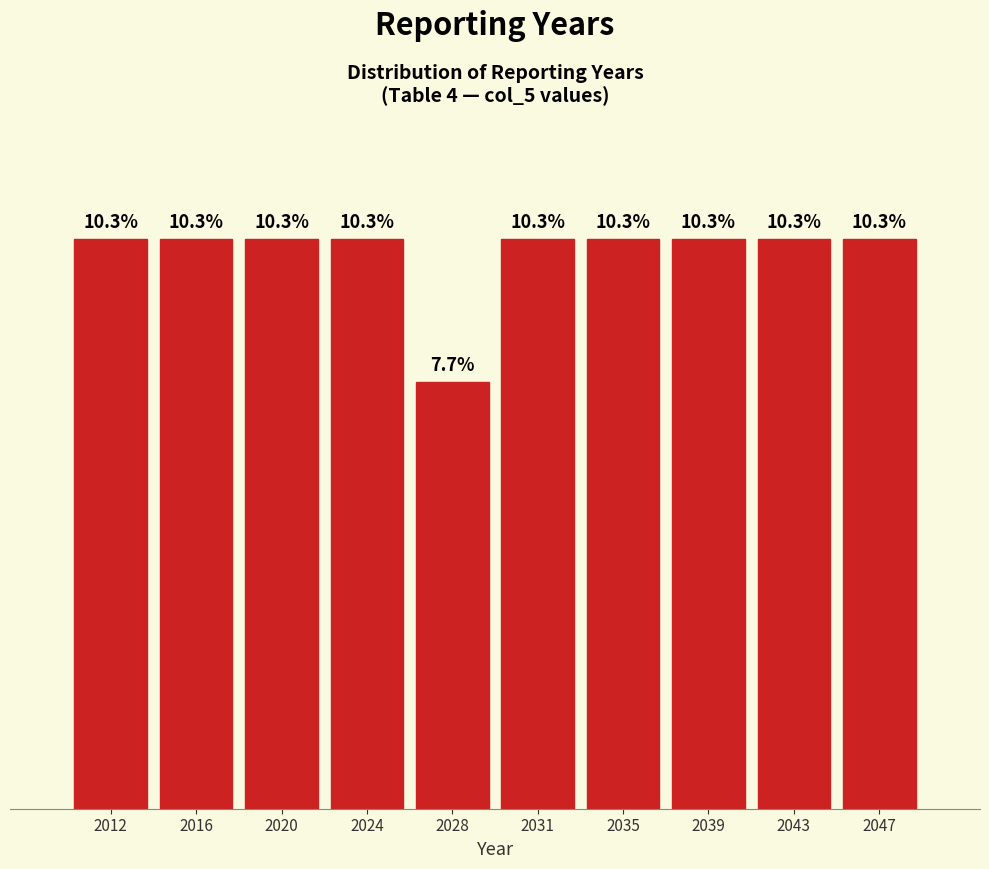

Does the chart contain any negative values?

No